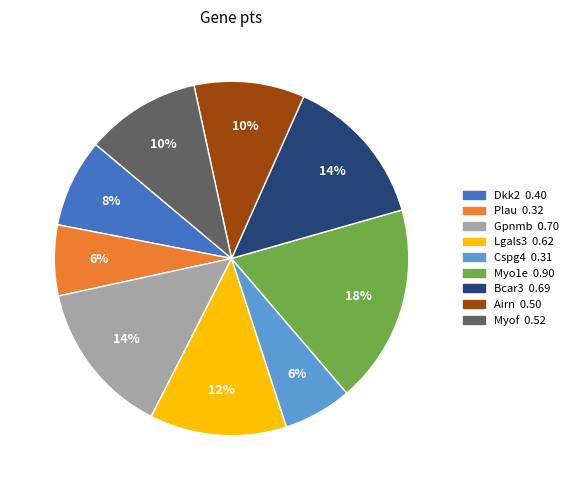

How many slices are in this pie chart?

9